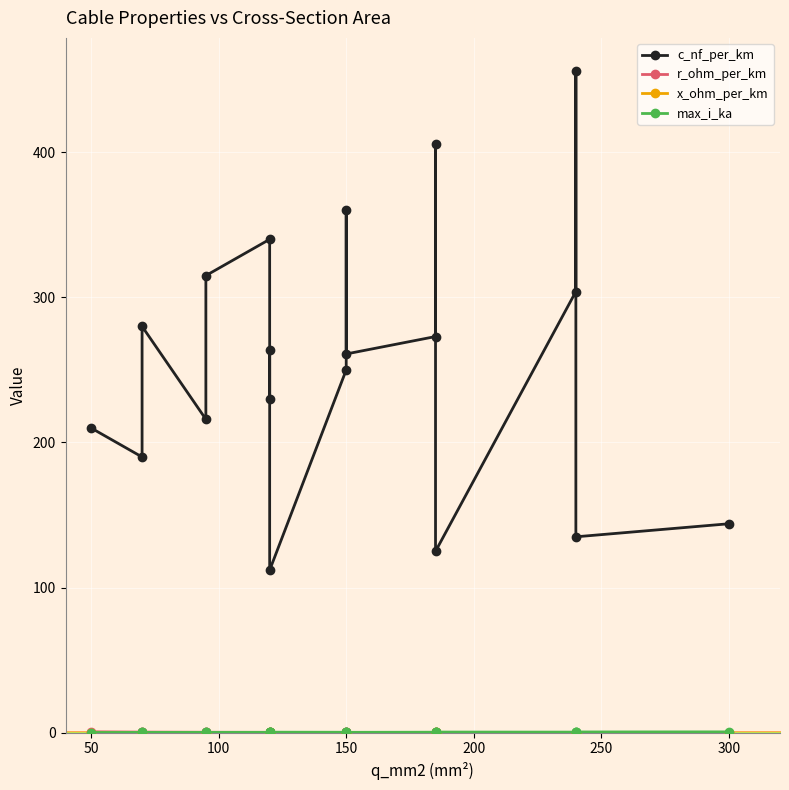

Which category has the highest value in the max_i_ka series?

300